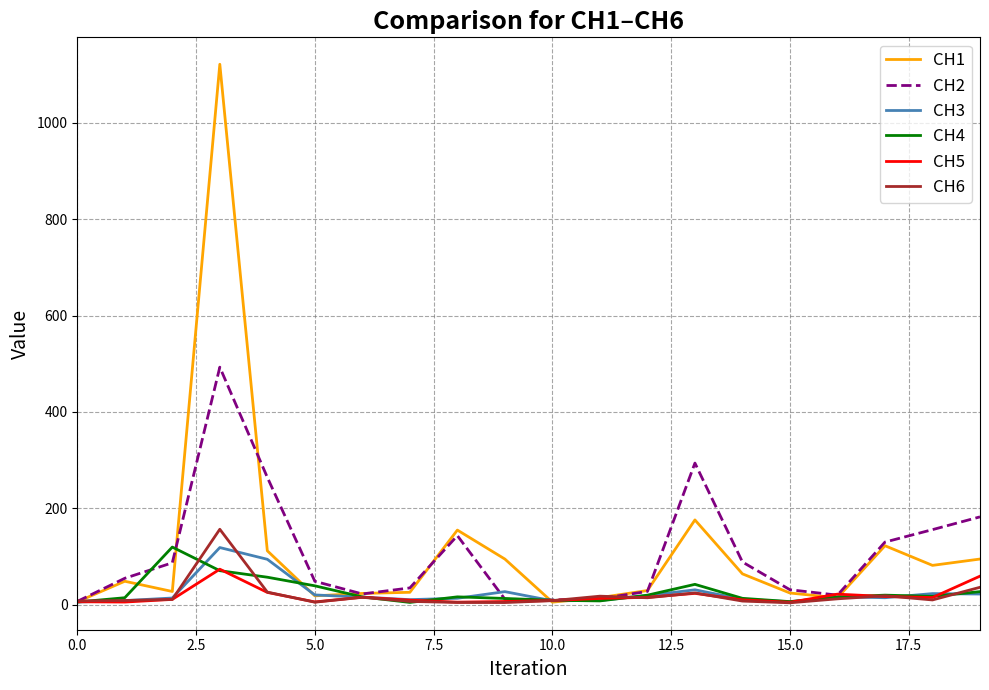

Which series has the widest spread of values?

CH1